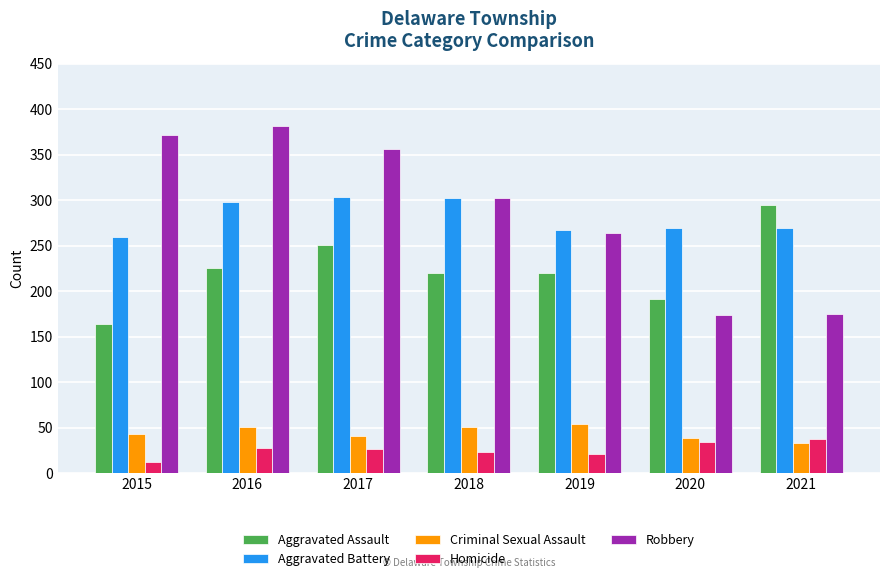

At 2015, list the series in order from largest to smallest.

Robbery, Aggravated Battery, Aggravated Assault, Criminal Sexual Assault, Homicide